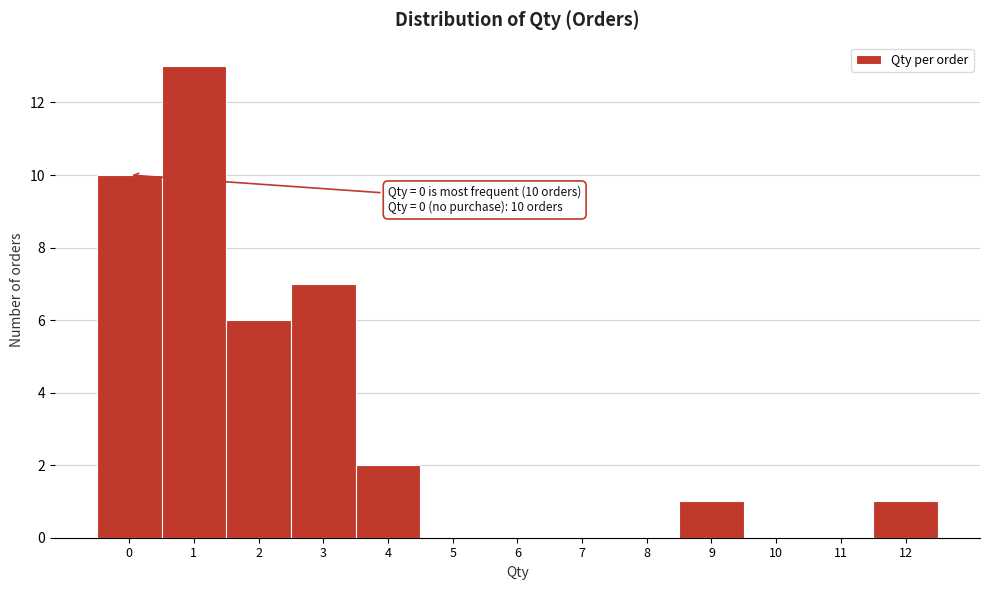

Reading right to left, what are all the values shown in this chart?

12=1	11=0	10=0	9=1	8=0	7=0	6=0	5=0	4=2	3=7	2=6	1=13	0=10